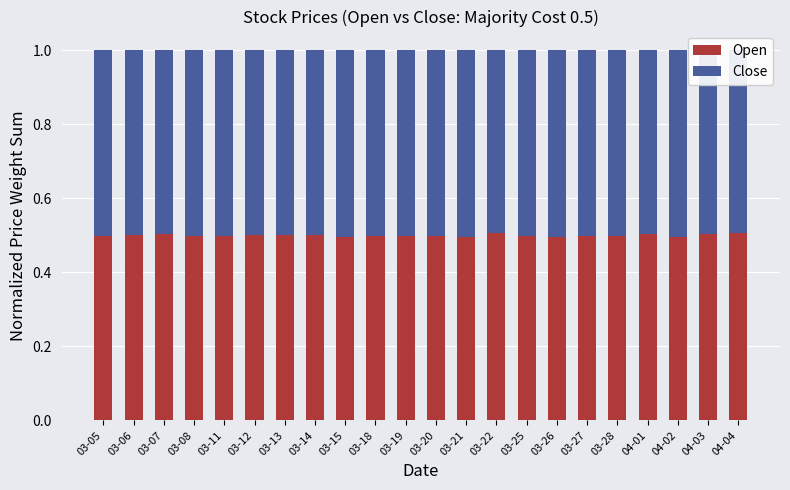

The value of Open at 04-02 is 0.1. True or false?

False